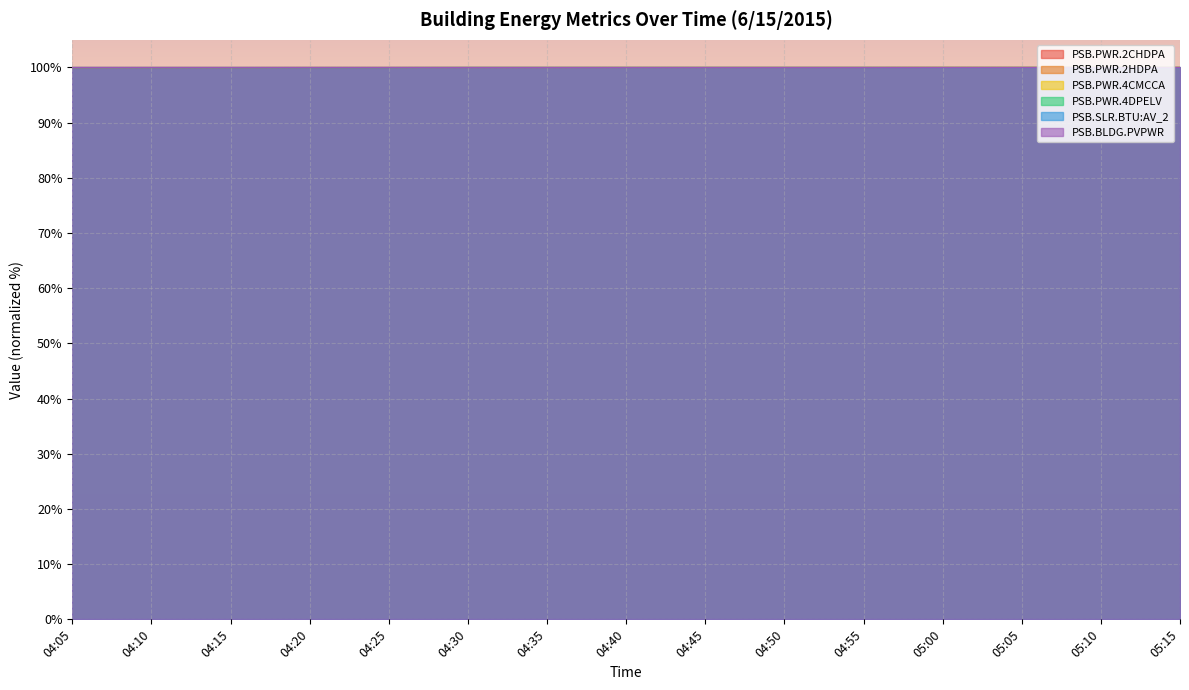

What is the label of the 15th point from the left?

05:15